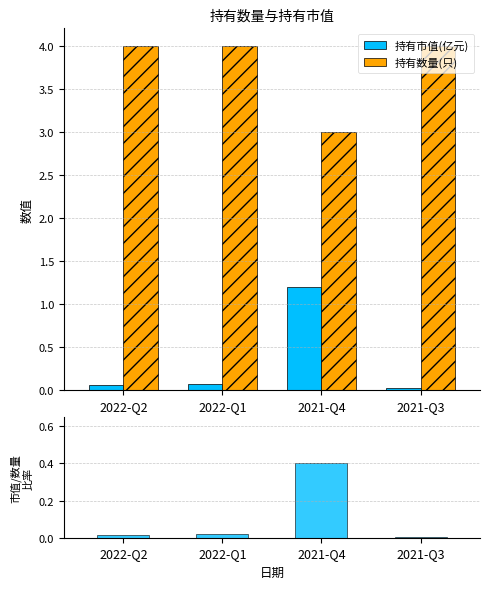

True or false: 持有数量(只) has a value of 3.0 at 2021-Q4.

True